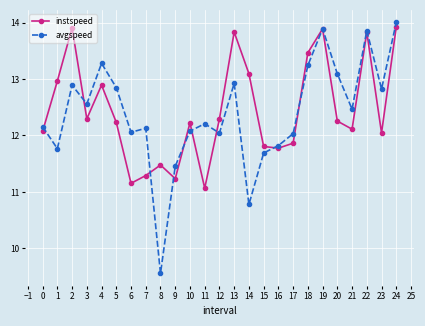

What is the difference between the maximum and minimum values in the avgspeed series?

4.4